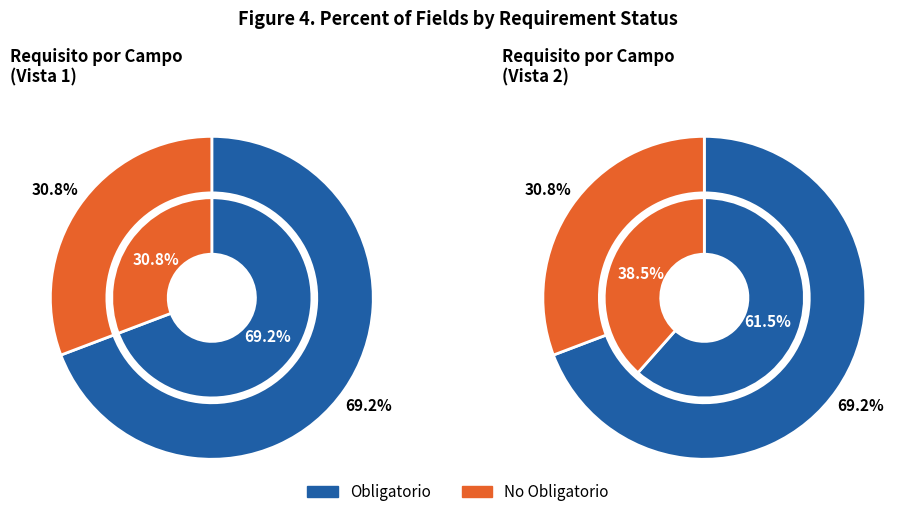

To the nearest percent, what is the difference between the largest and smallest slice percentages?

38%